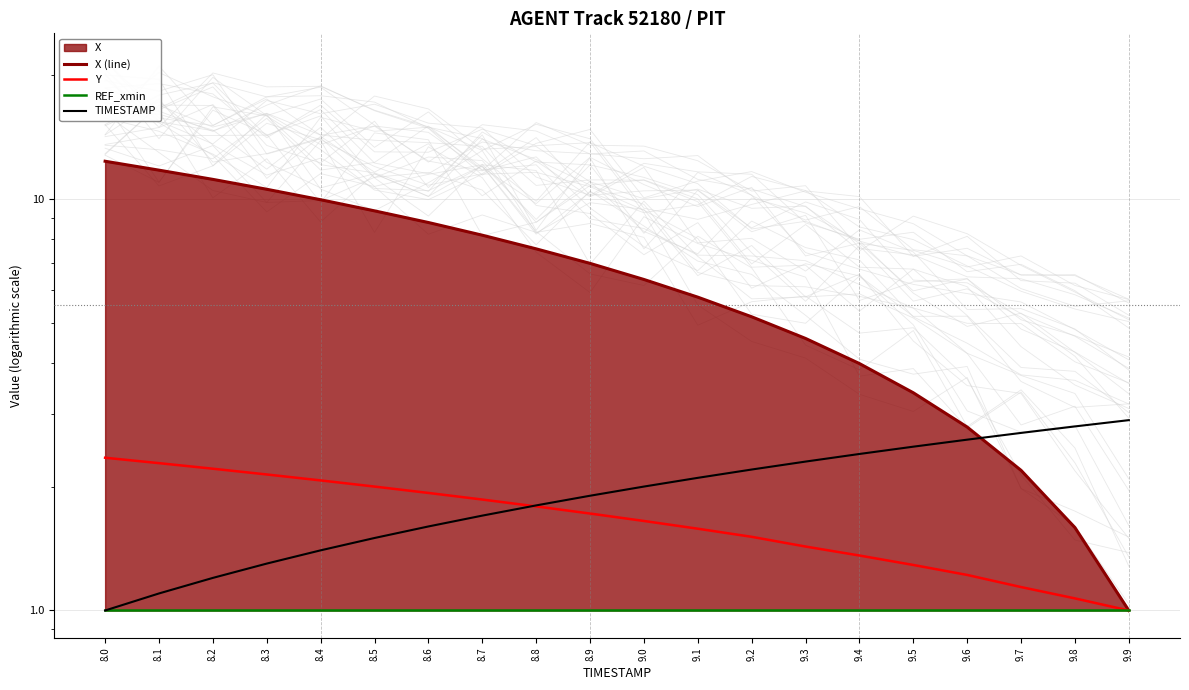

True or false: Y and REF_xmin cross at least once.

False